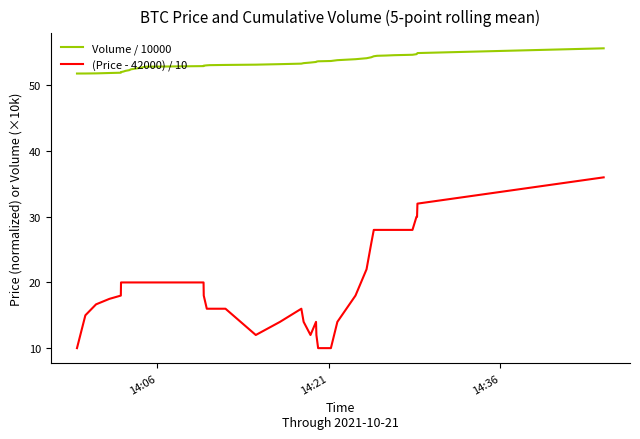

What is the average value of the Volume / 10000 series?

53.3